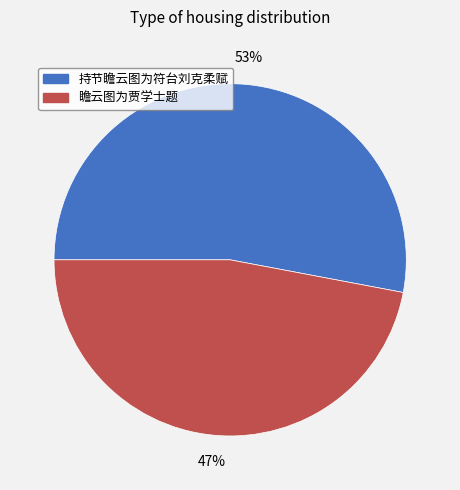

Which slice is the smallest?

瞻云图为贾学士题